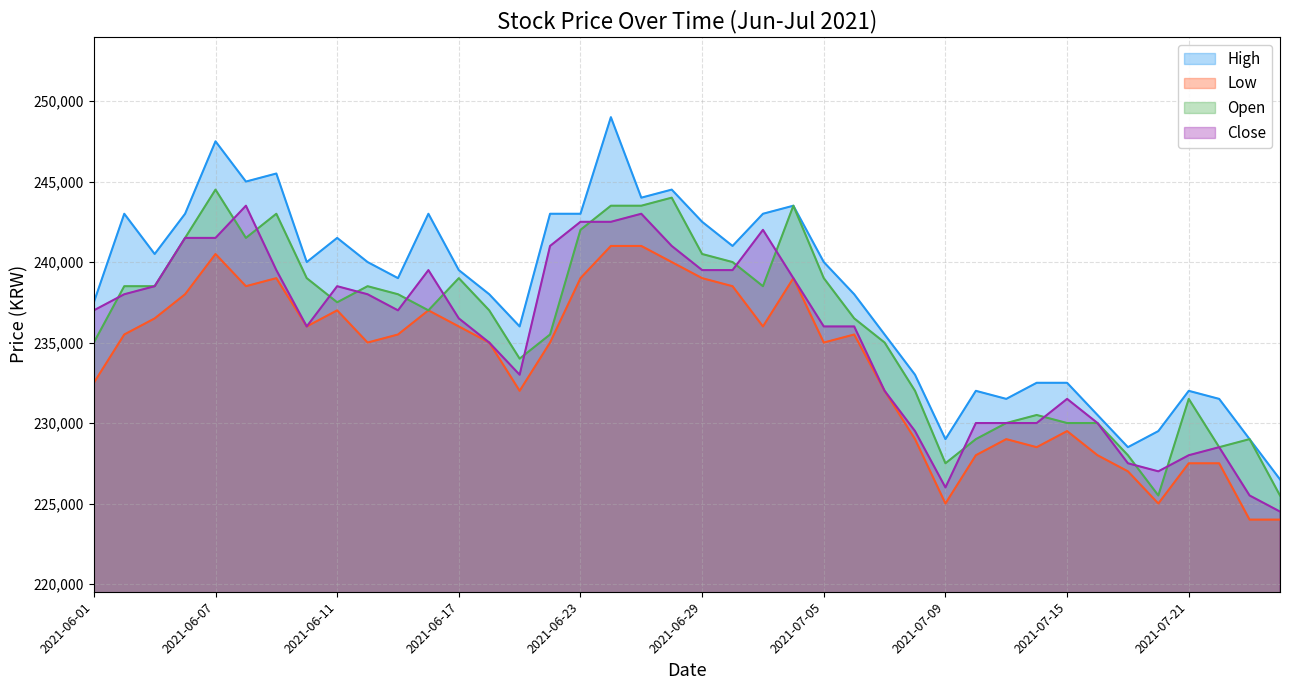

Does the chart have visible grid lines?

Yes